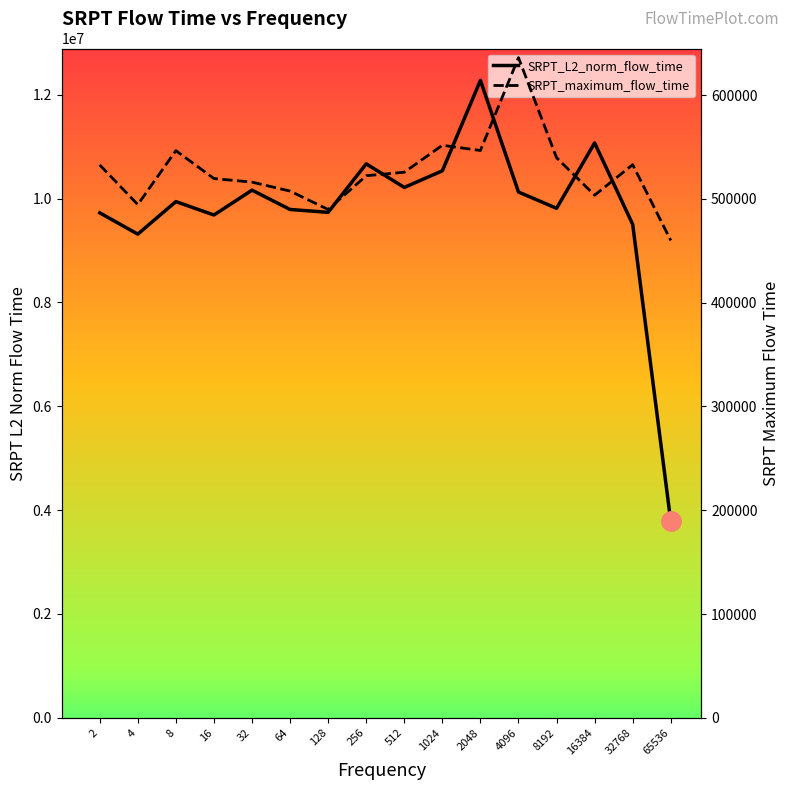

True or false: SRPT_L2_norm_flow_time has a value of 3930837.2 at 1024.

False